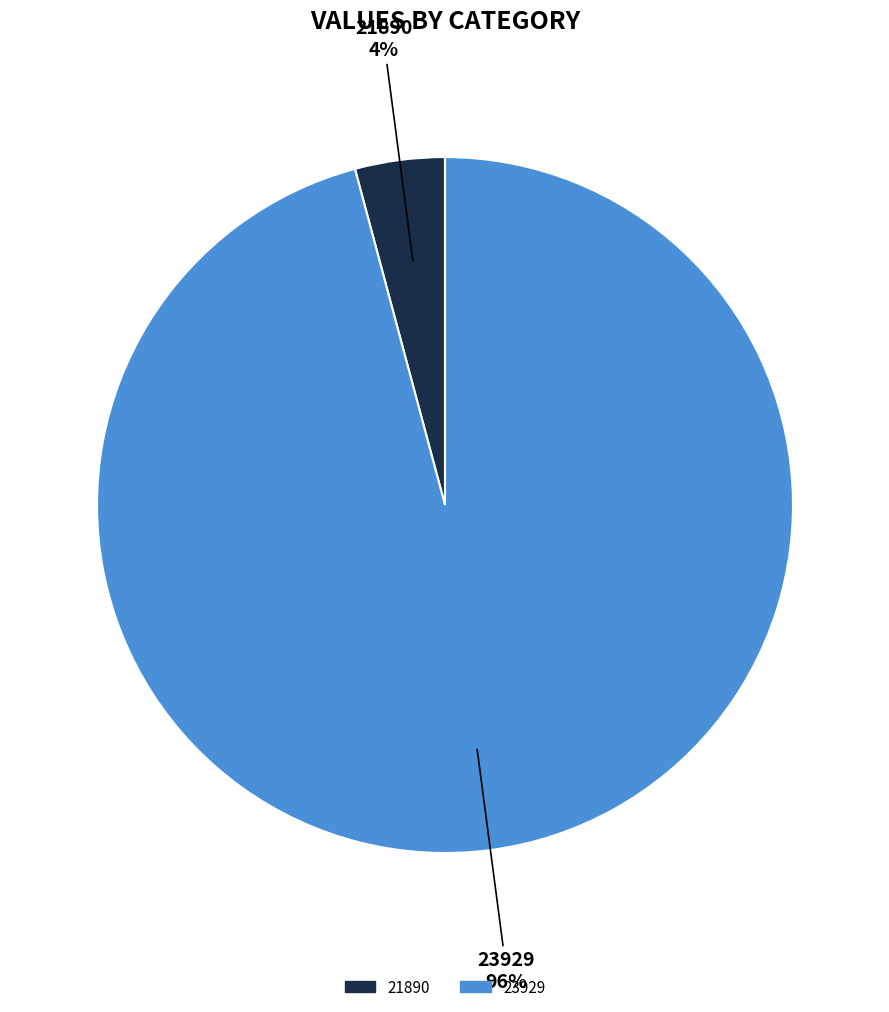

How many slices are in this pie chart?

2